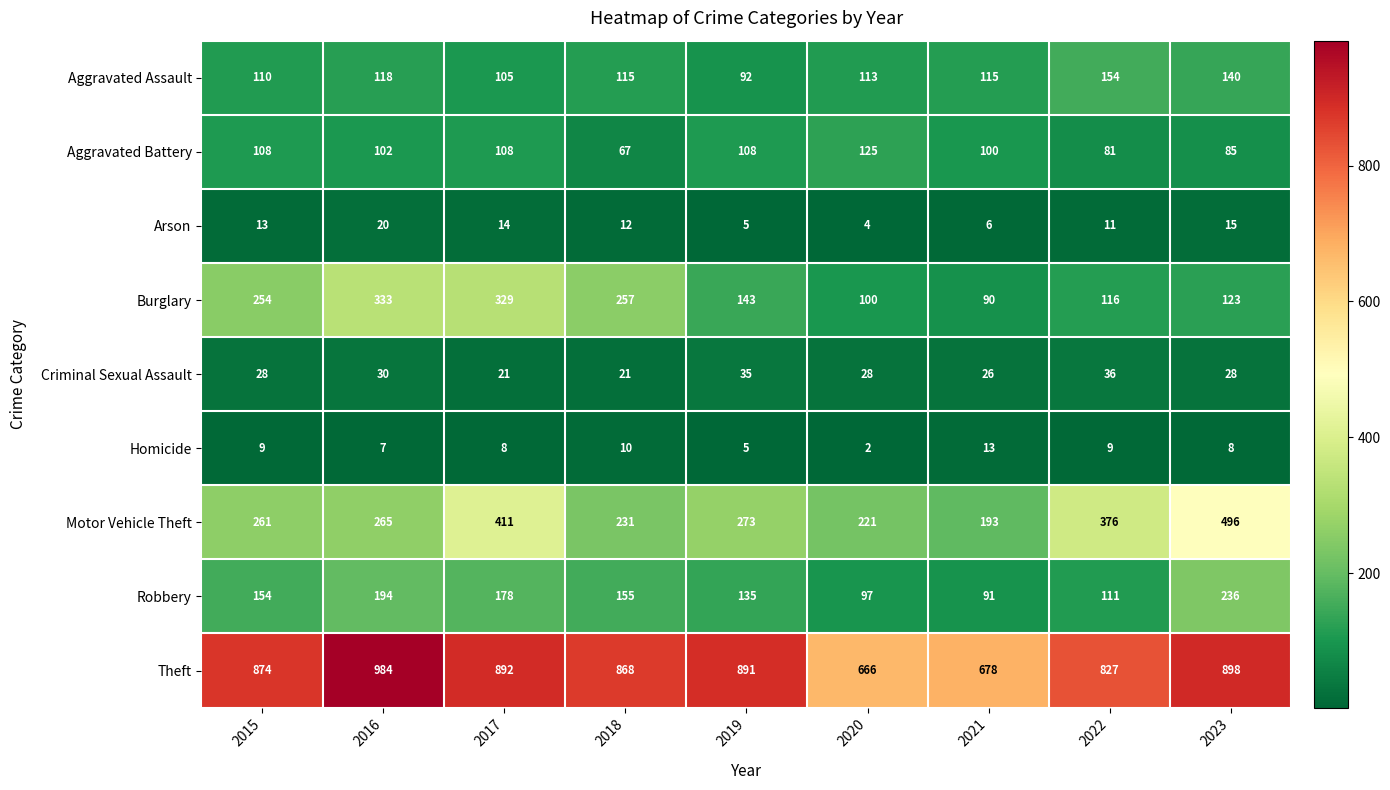

At which category is the sum across all series the highest?

2017